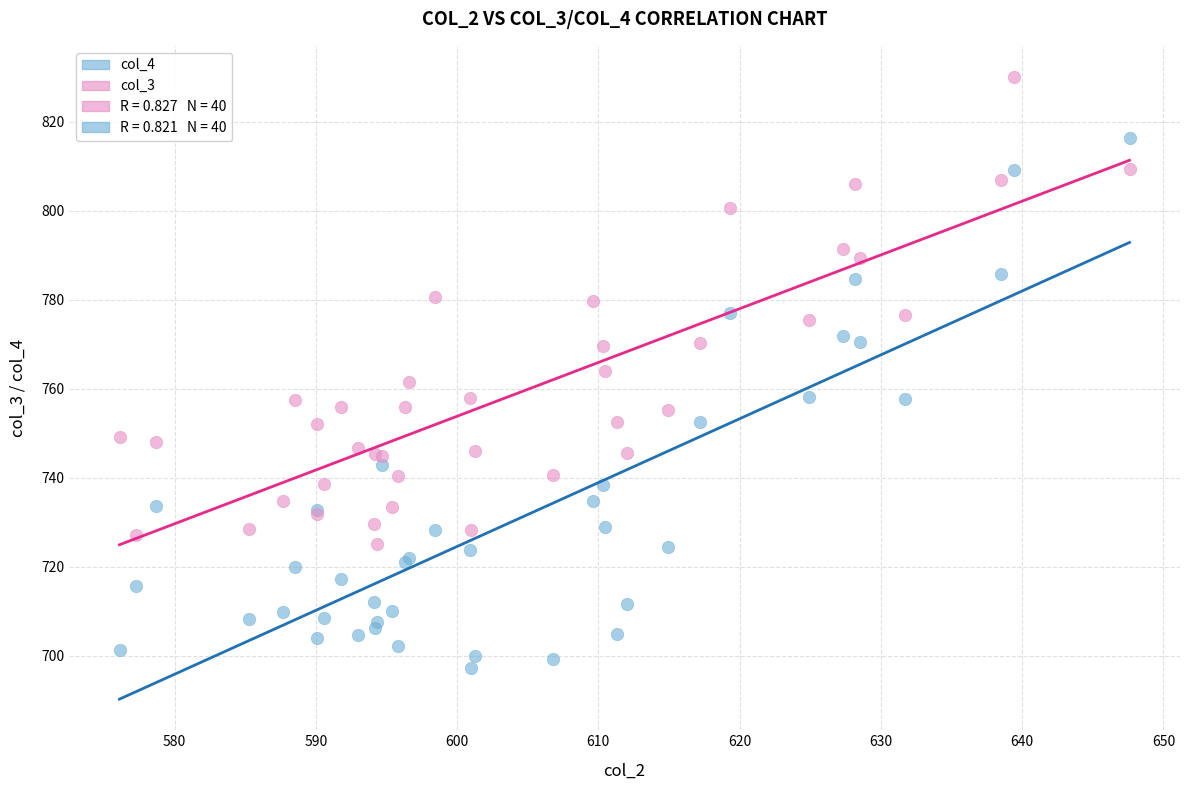

Which series contains the highest Y value?

col_3